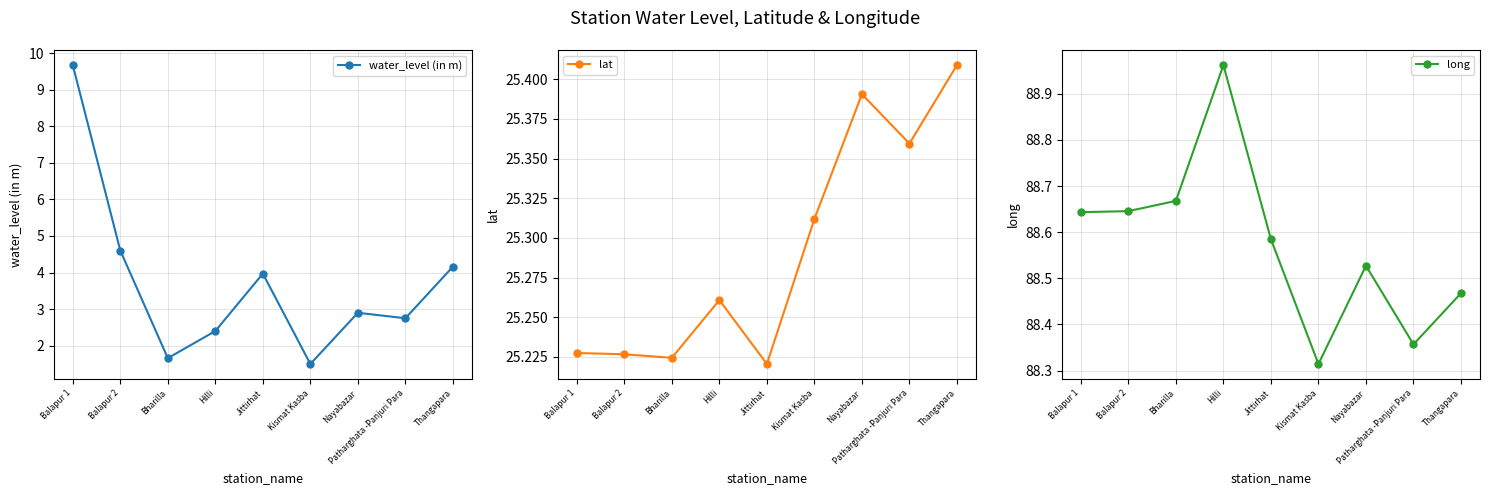

True or false: long has more than 2 points higher than both neighbors.

False